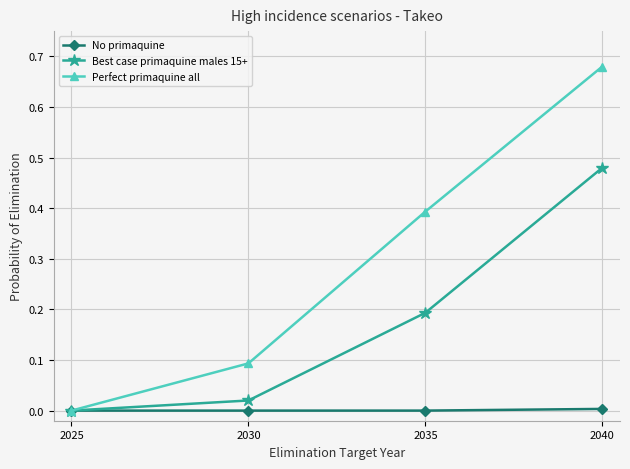

How many lines are shown in the chart?

3